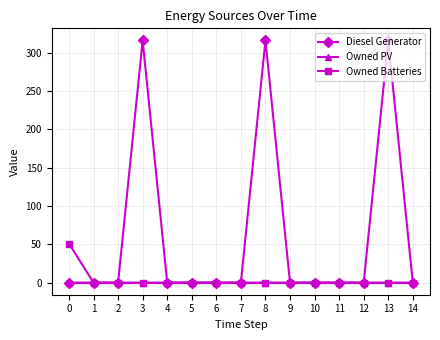

Which series has the largest range (max minus min)?

Diesel Generator